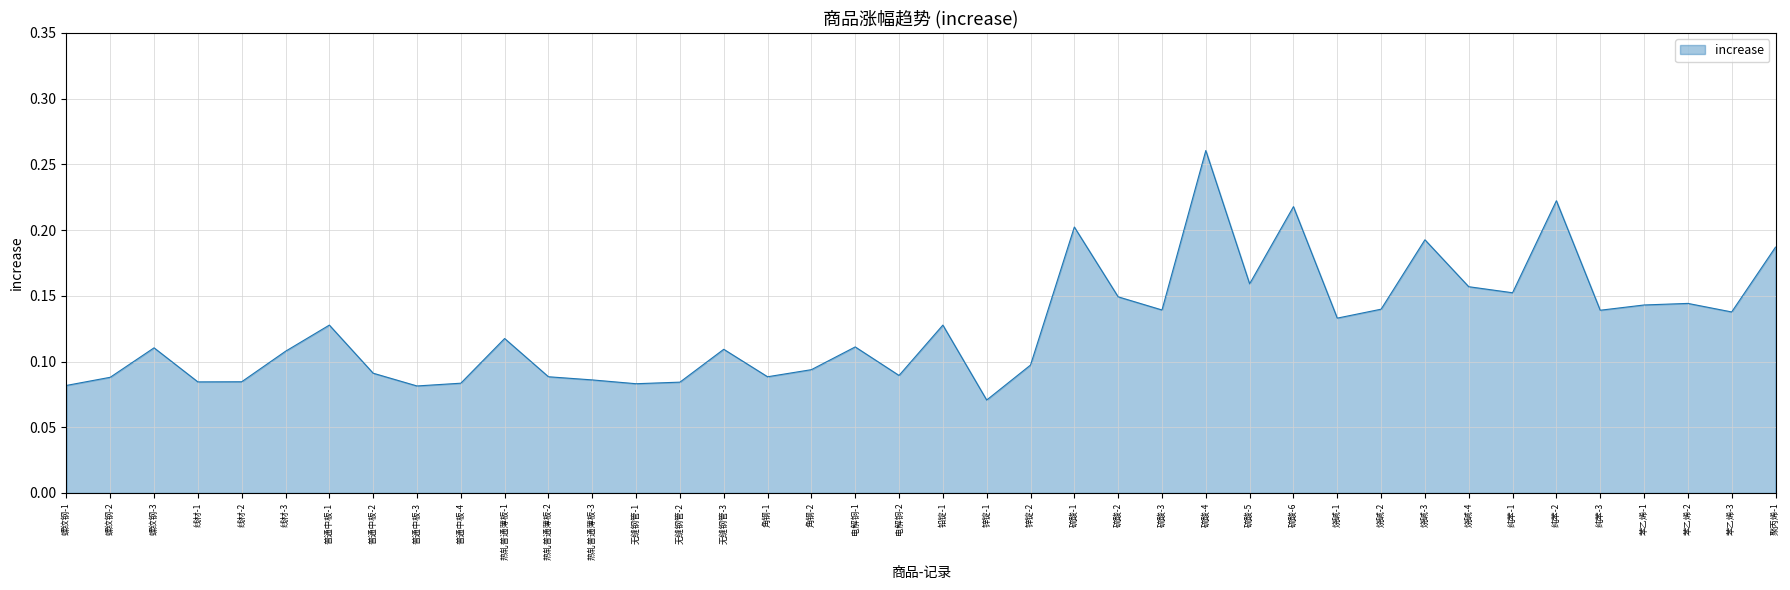

The value at 线材-3 is 0.1. True or false?

True